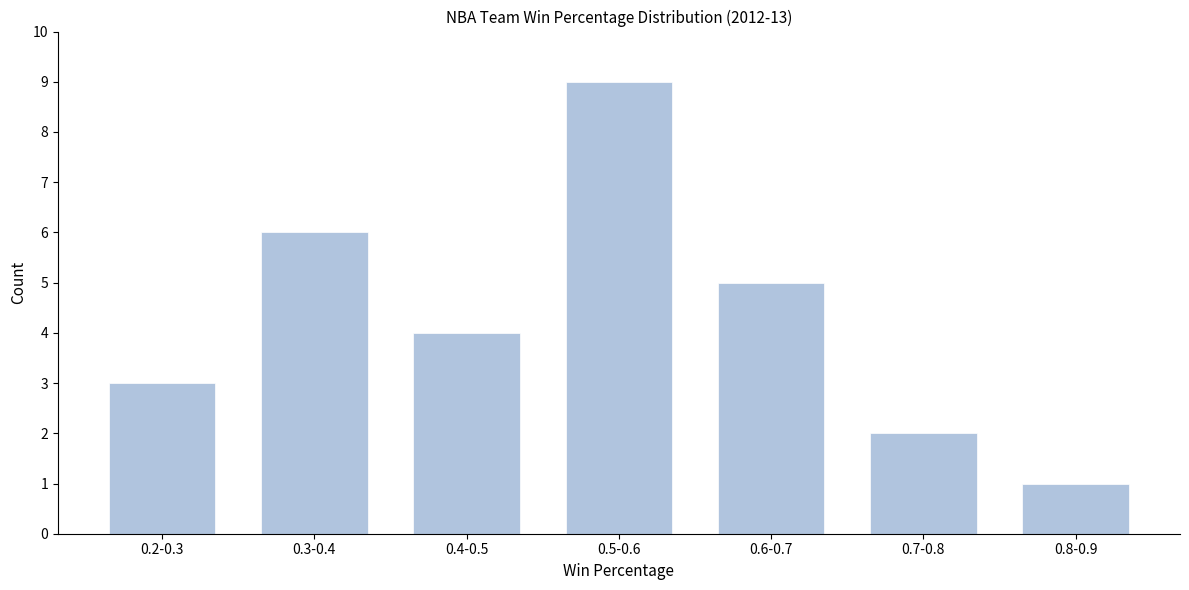

Reading left to right, extract all data points from this chart.

0.2-0.3=3	0.3-0.4=6	0.4-0.5=4	0.5-0.6=9	0.6-0.7=5	0.7-0.8=2	0.8-0.9=1